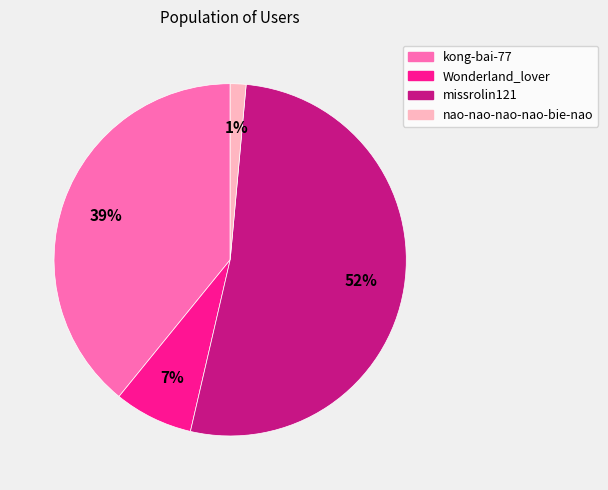

Between kong-bai-77 and missrolin121, which is larger?

missrolin121